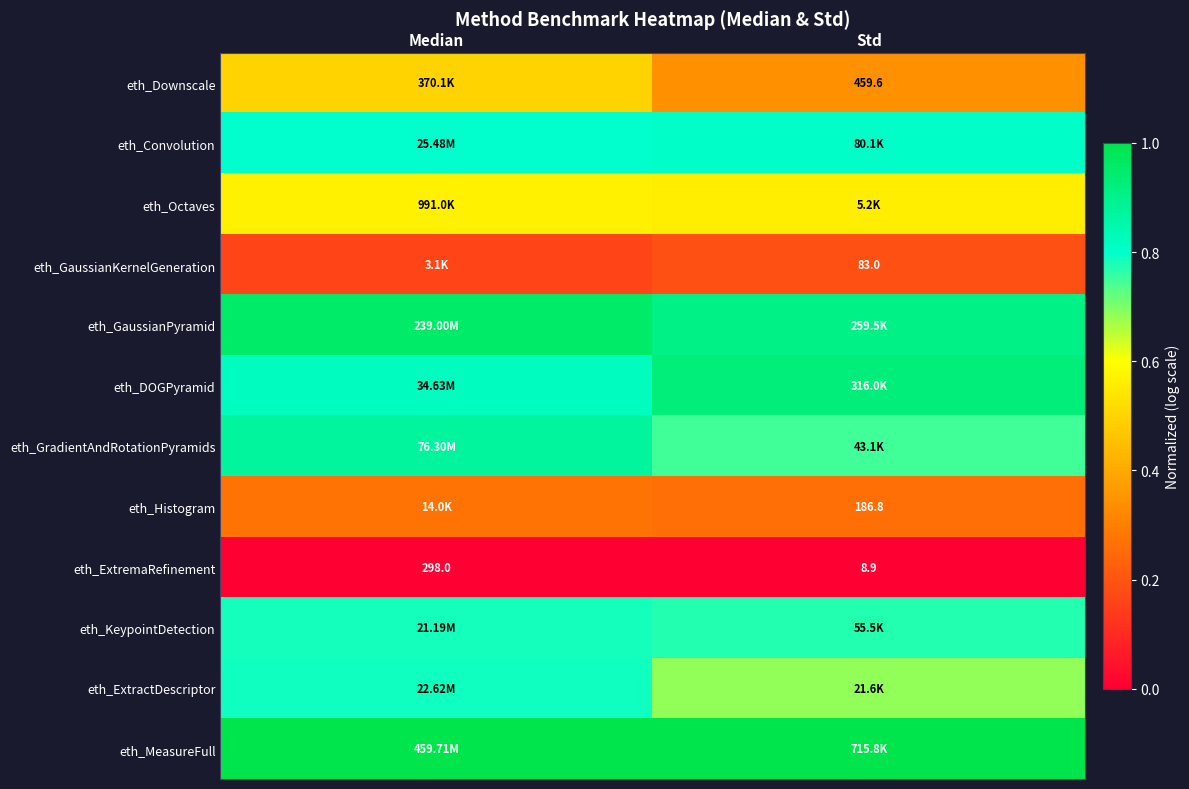

True or false: eth_Downscale has a value of 0.5 at Median.

True